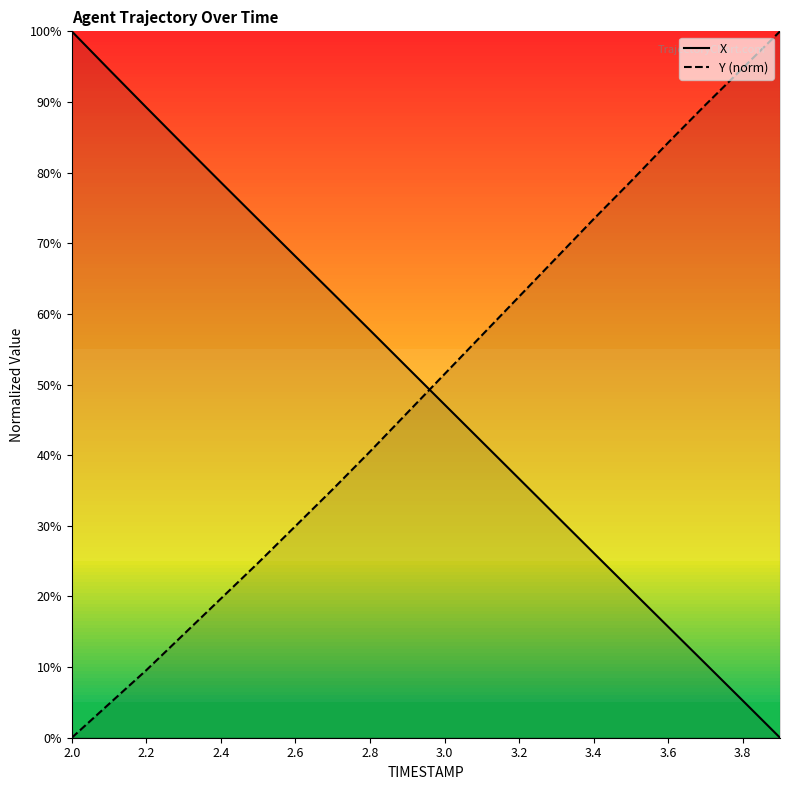

What is the value of the Y (norm) point at the 20th from the left?

100.0